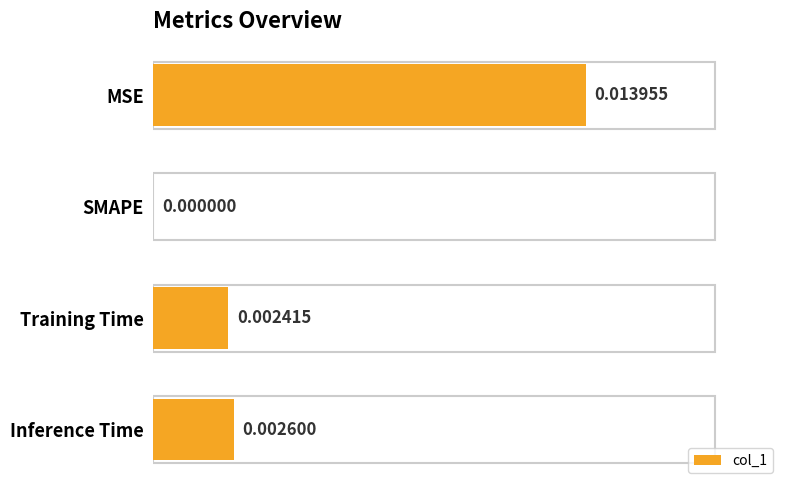

At which label is the value closest to 0?

SMAPE